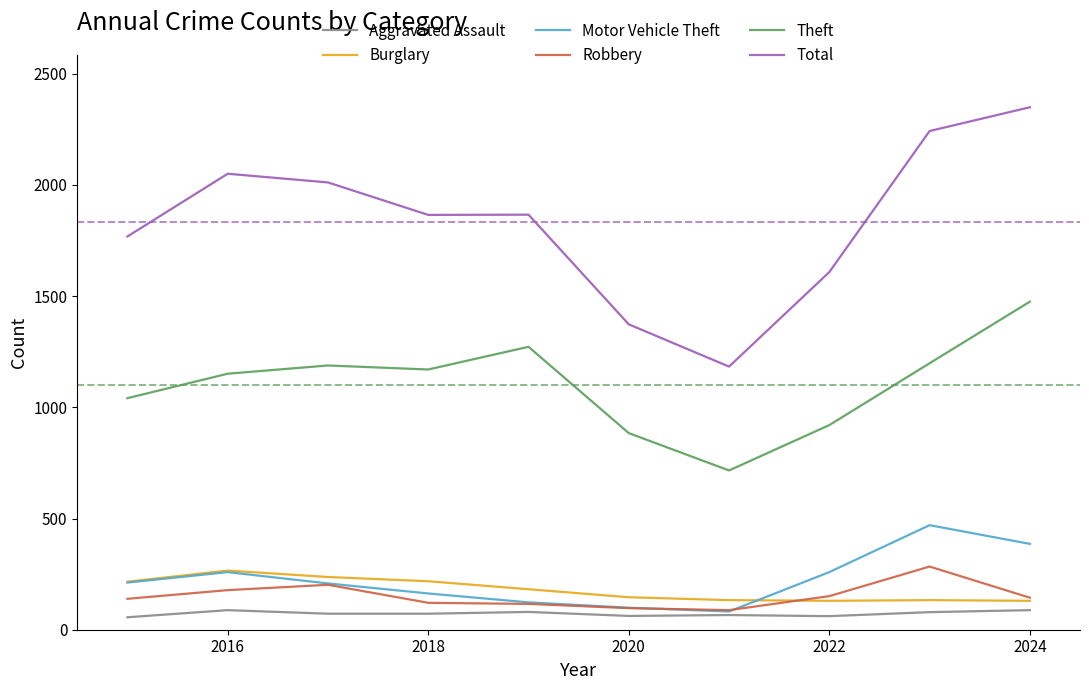

What are all the series names shown in the legend?

Aggravated Assault, Burglary, Motor Vehicle Theft, Robbery, Theft, Total